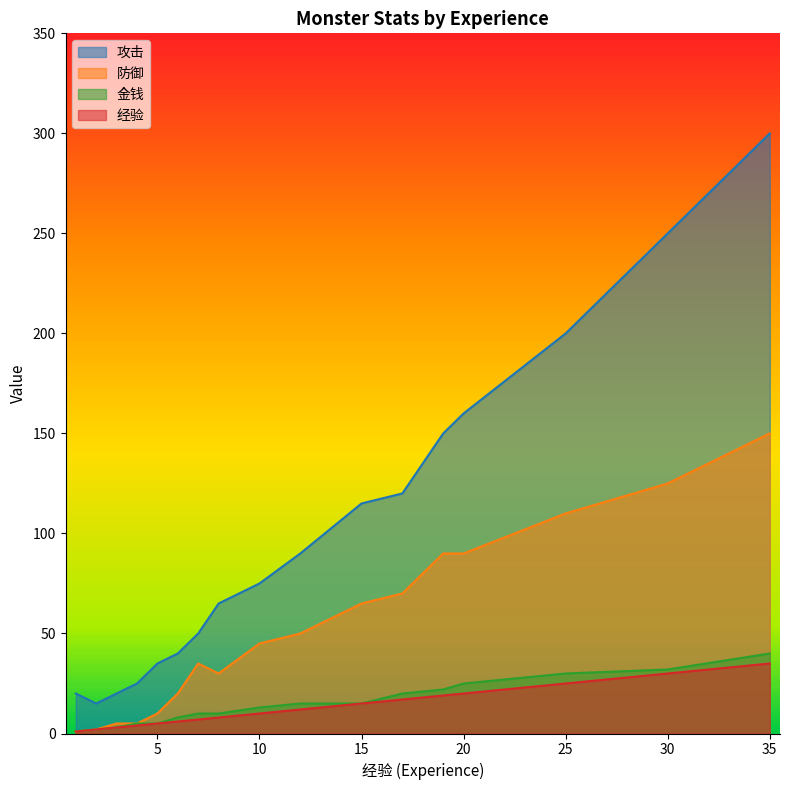

What are all the series names shown in the legend?

攻击, 防御, 金钱, 经验